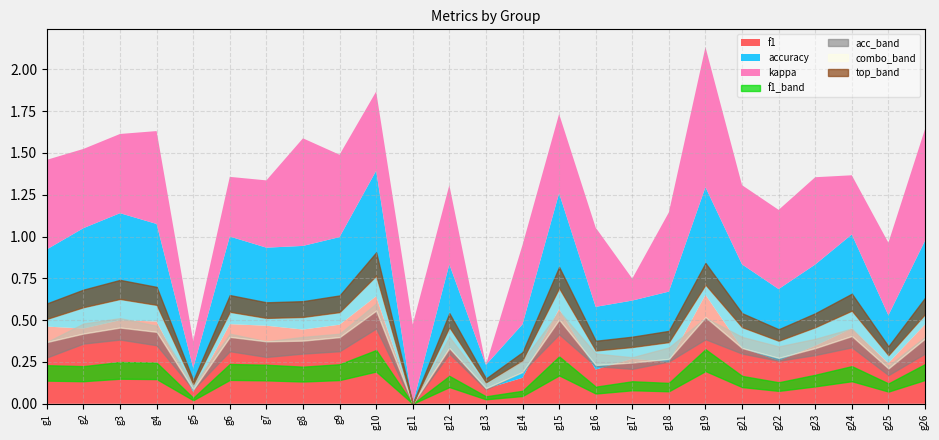

At which label is accuracy closest to 0?

11